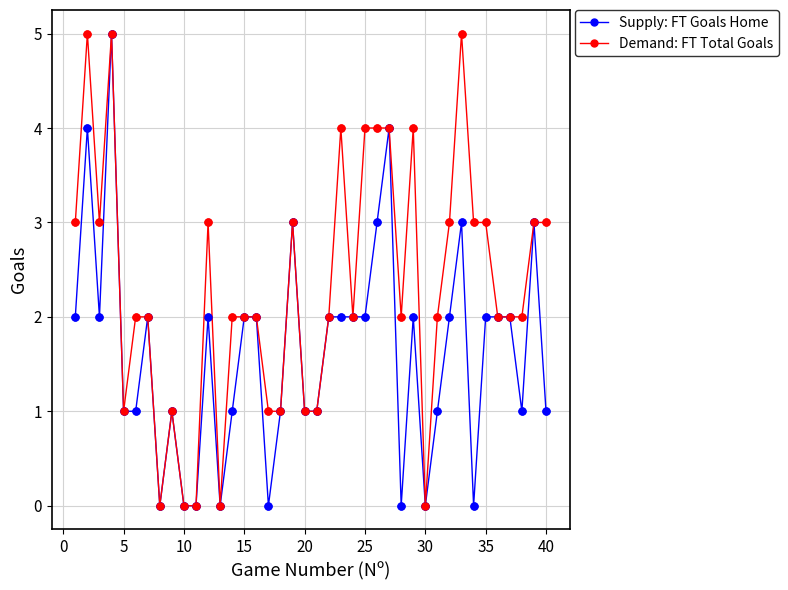

Which series has the largest total across all categories?

Demand: FT Total Goals